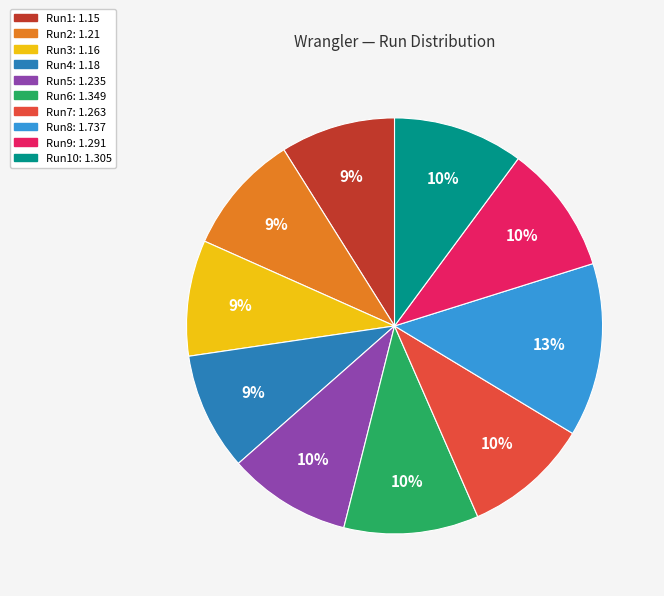

To the nearest percent, what is the average slice percentage?

10%